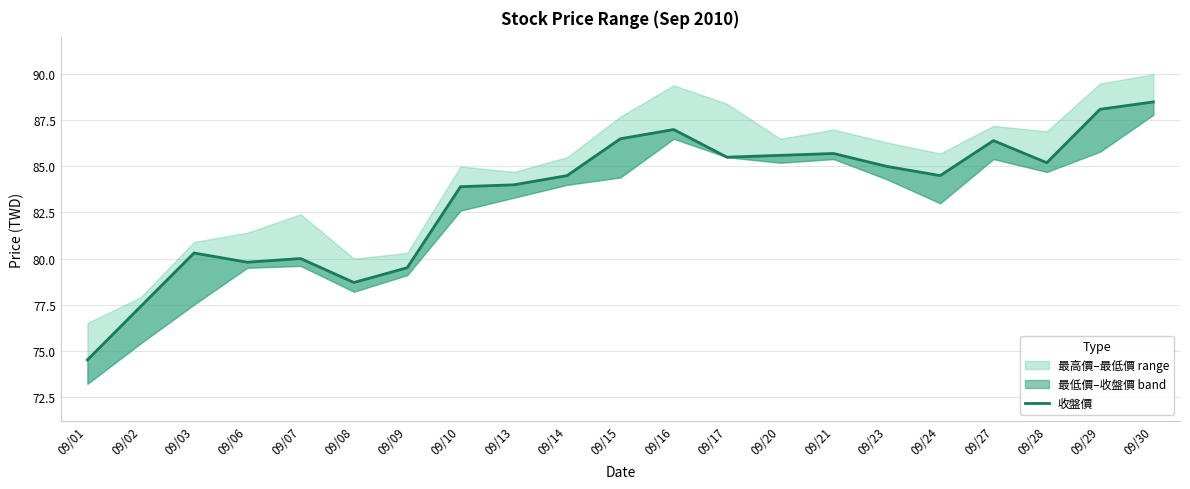

How many interior local valleys (lower than both neighbors) does the data have?

5